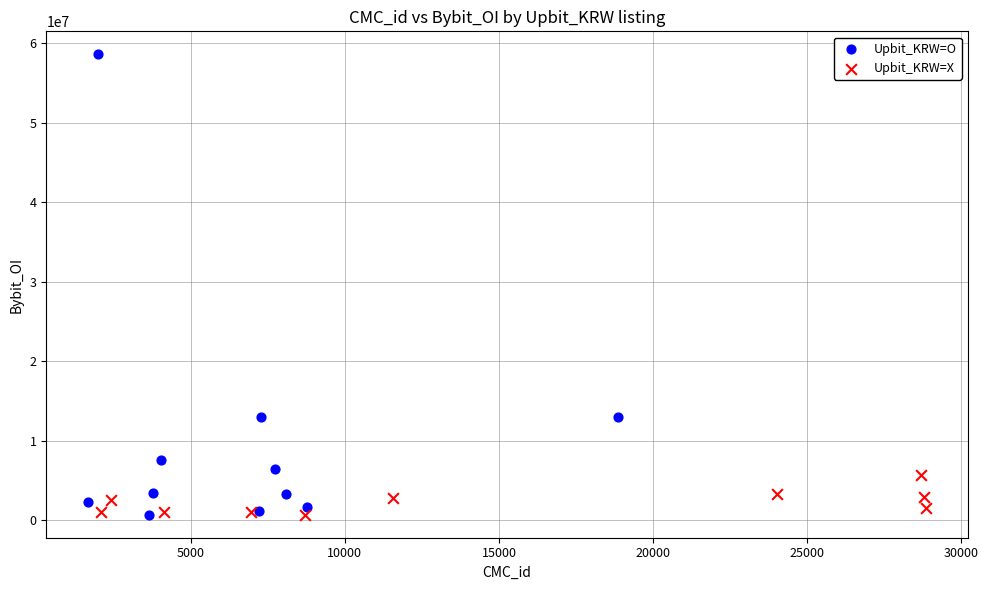

Which series has the largest Y range (max minus min)?

Upbit_KRW=O